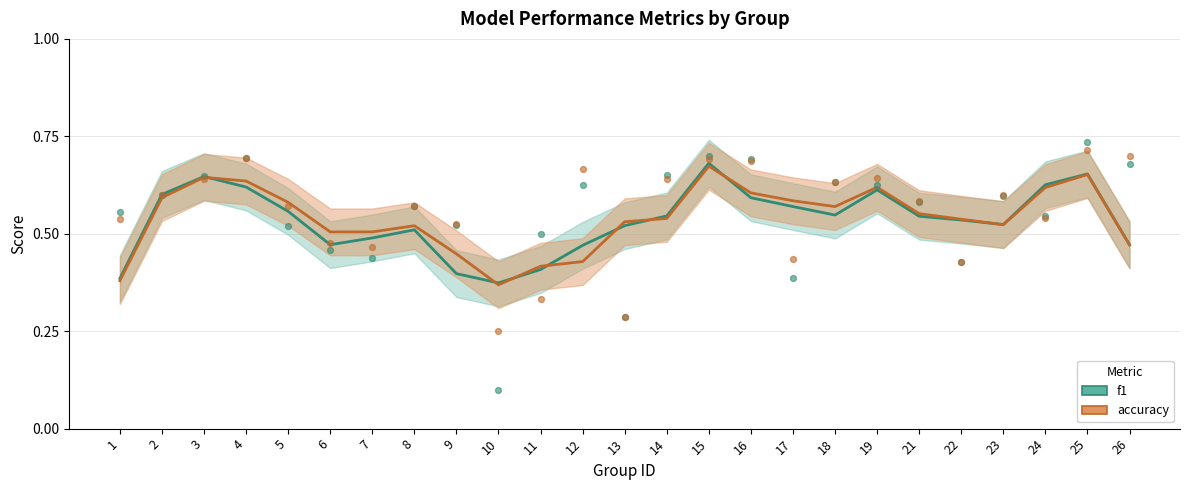

Is the value of f1 at 2 greater than the value of accuracy at 21?

Yes